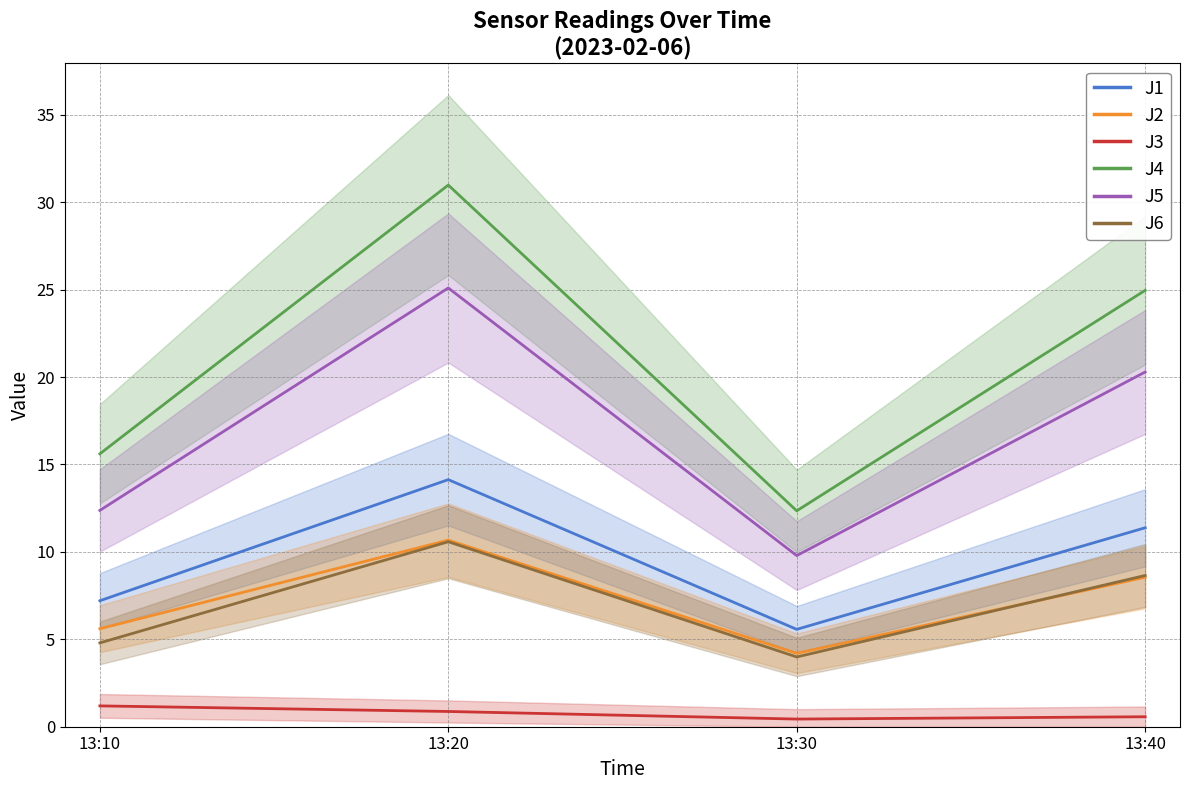

What is the average value of the J2 series?

7.3